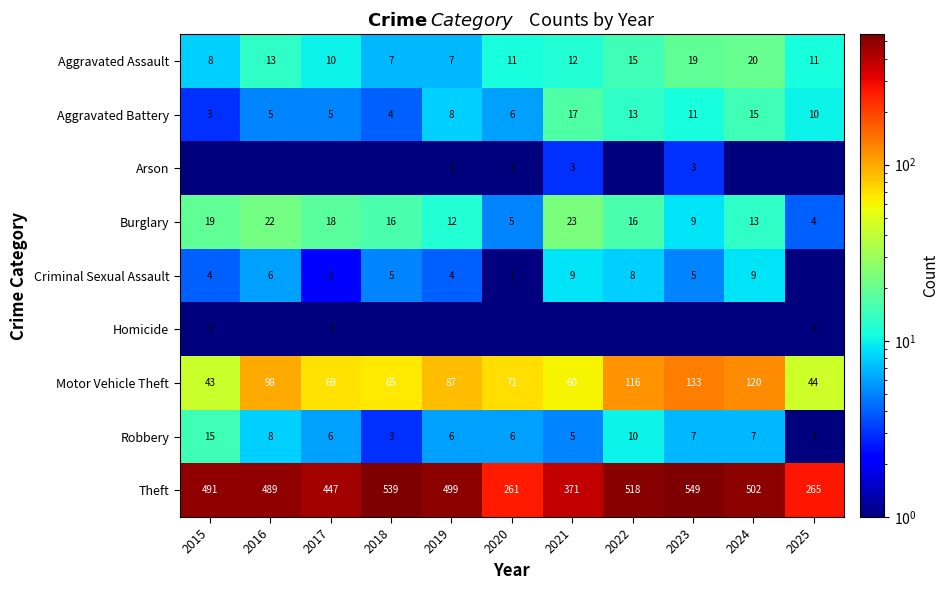

Where is Burglary nearest to the value 13?

2024